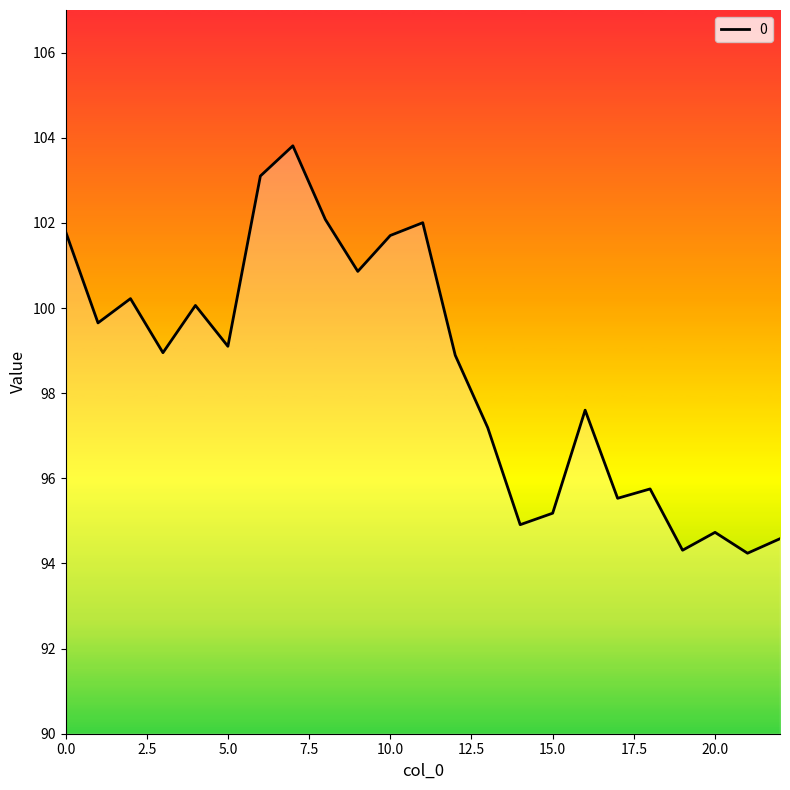

What is the minimum value shown in the chart?

94.2